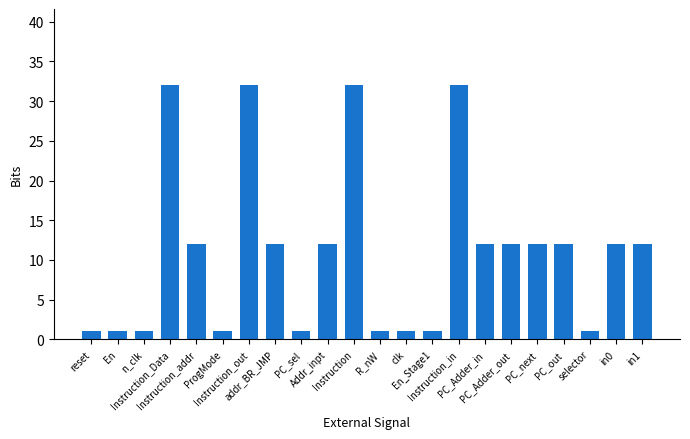

Read the value at PC_Adder_in.

12